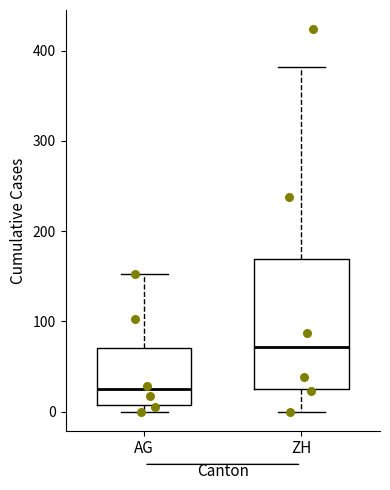

Which box is the tallest, from its lower edge to its upper edge?

ZH